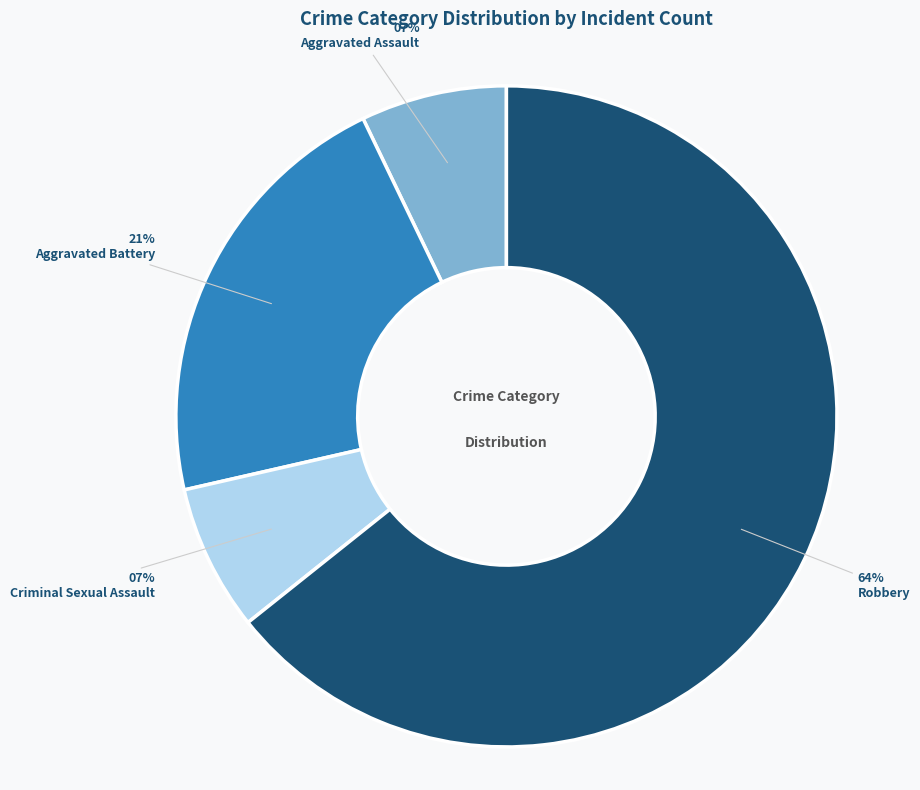

Between Criminal Sexual Assault and Aggravated Battery, which is larger?

Aggravated Battery